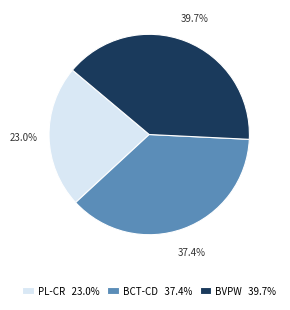

Does PL-CR account for over 50% of the chart?

No